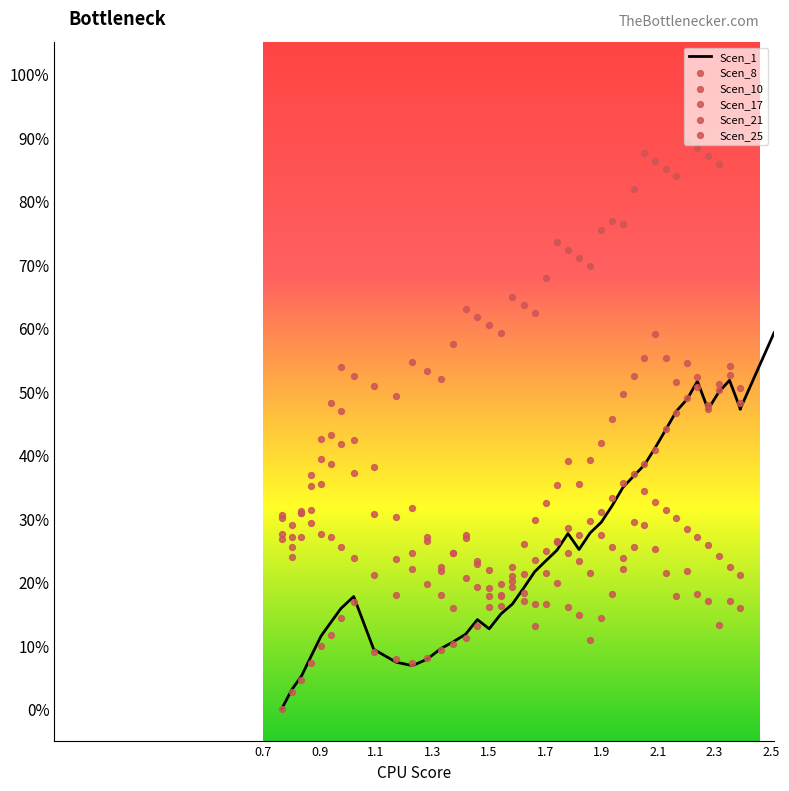

At which category is the sum across all series the highest?

2.242238386098632